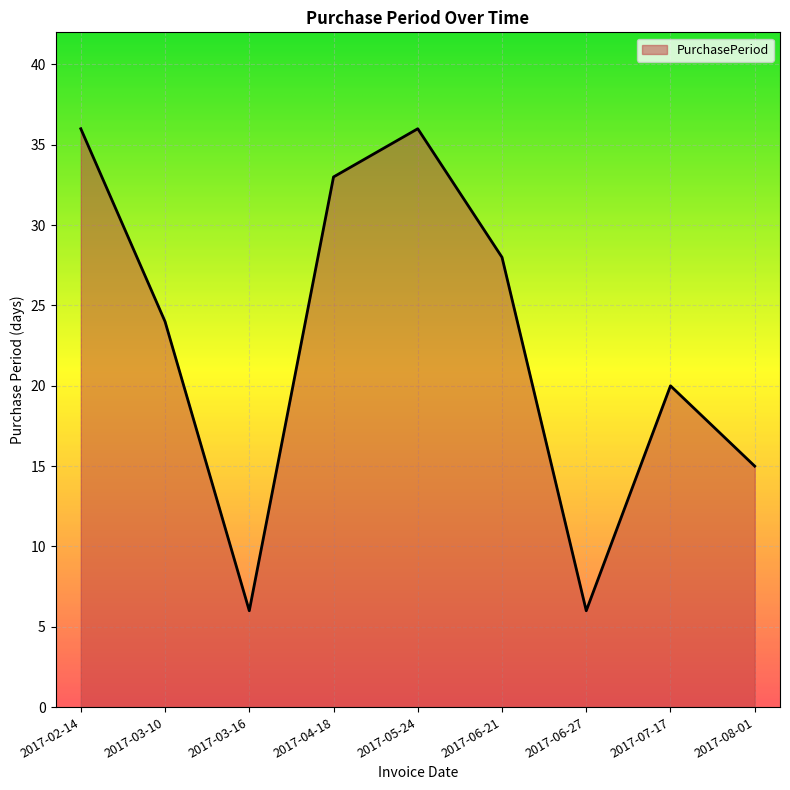

The value at 2017-05-24 is 36. True or false?

True